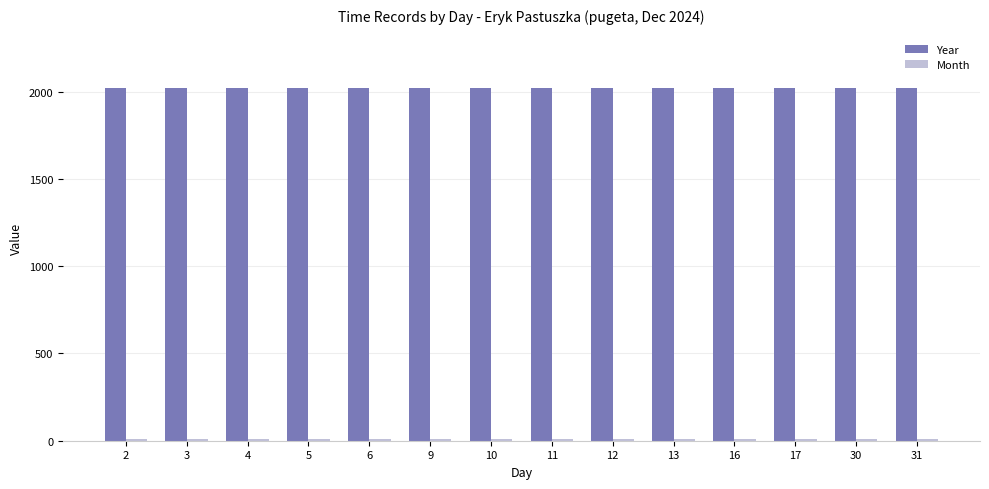

Does the chart contain any negative values?

No